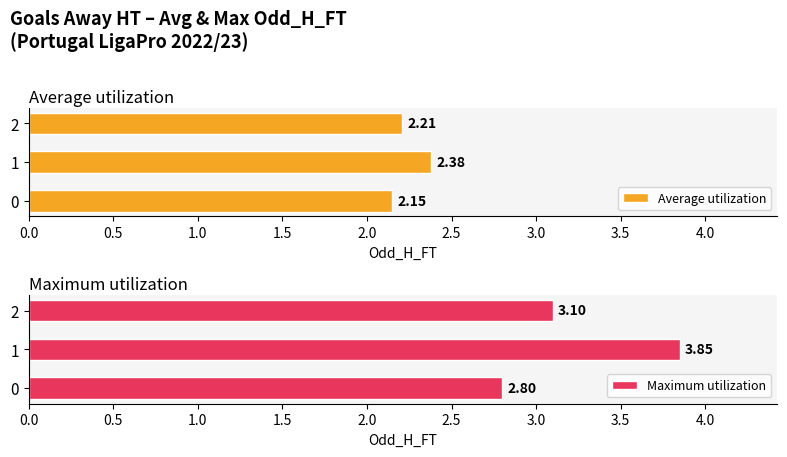

What is the average value of the Maximum utilization series?

3.2